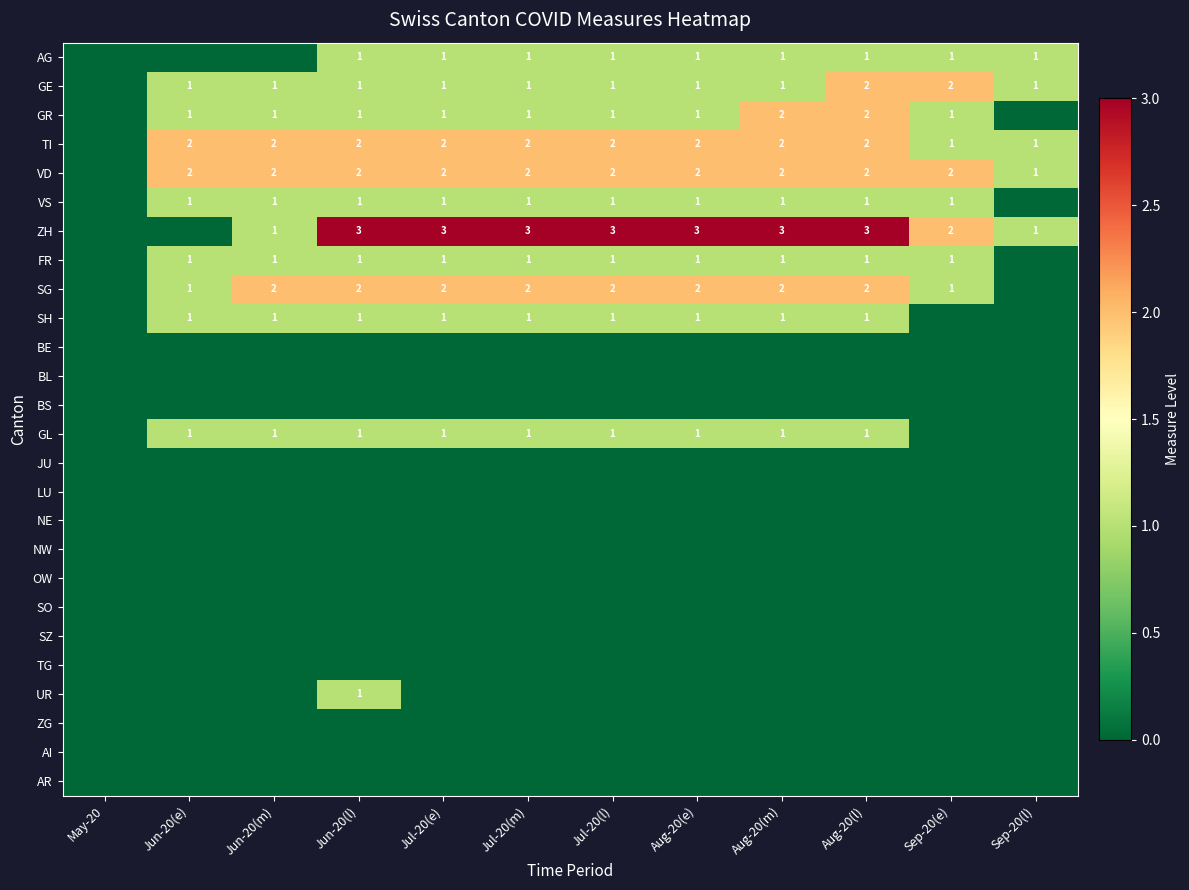

The FR series shows 1 at Aug-20(e). True or false?

True